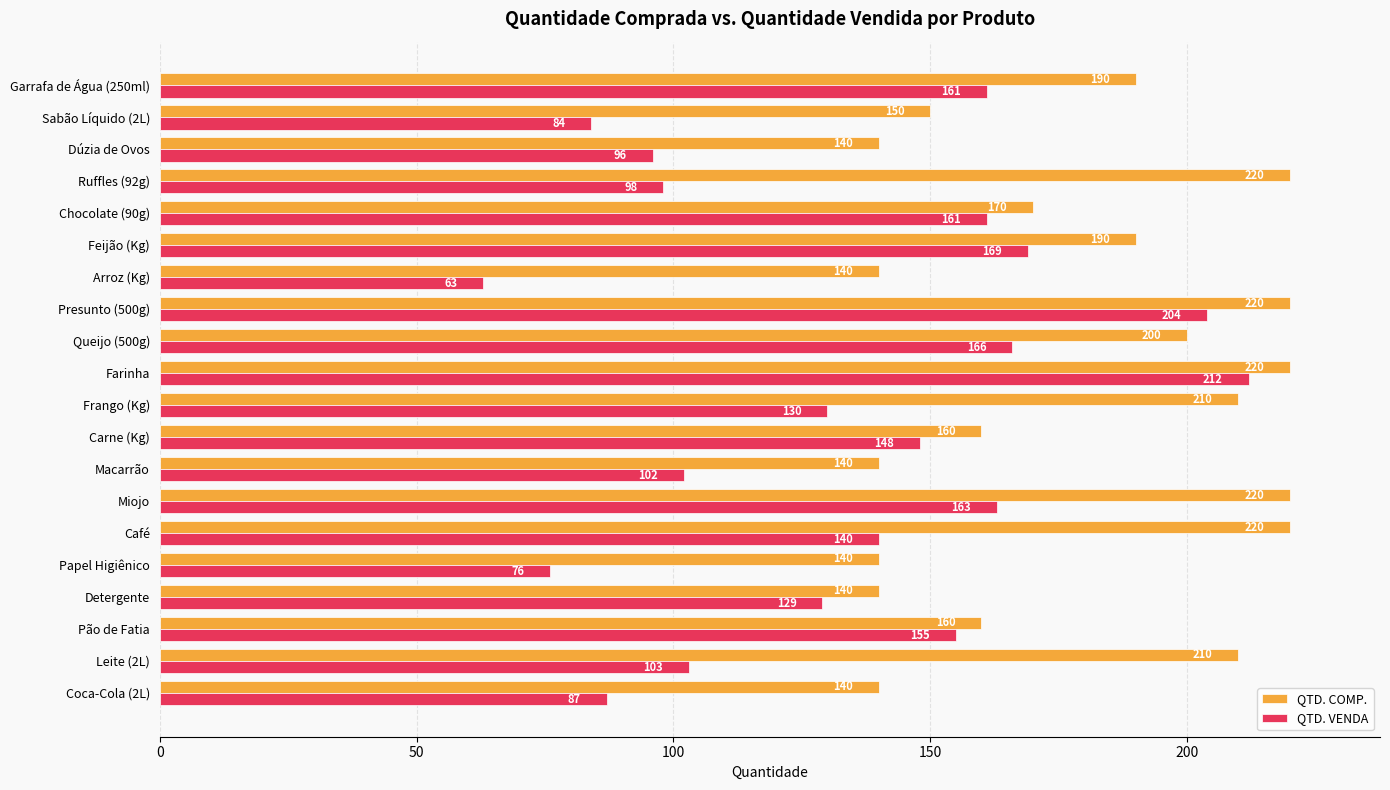

List the series in order of their overall mean, highest first.

QTD. COMP., QTD. VENDA